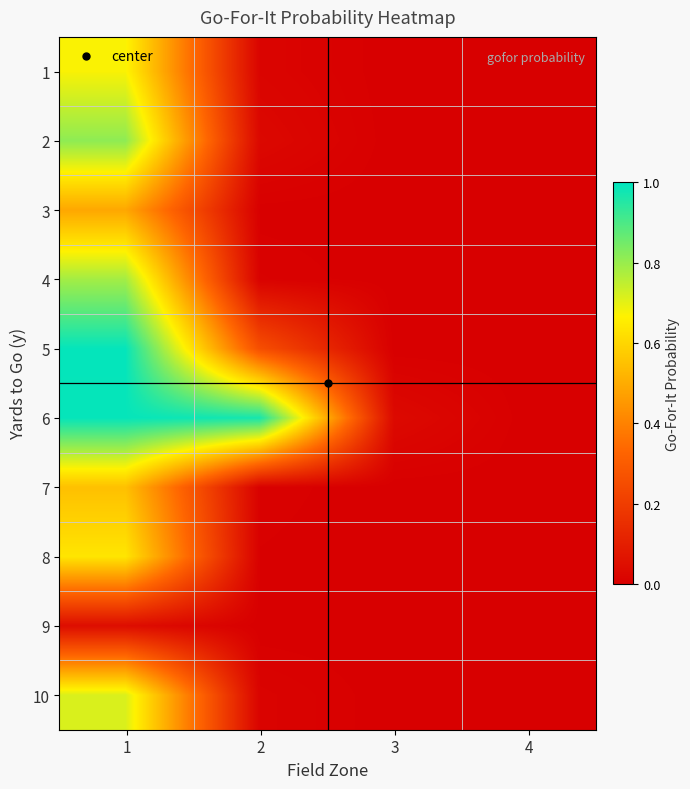

At 2, list the series in order from largest to smallest.

6, 5, 2, 1, 10, 4, 7, 8, 3, 9